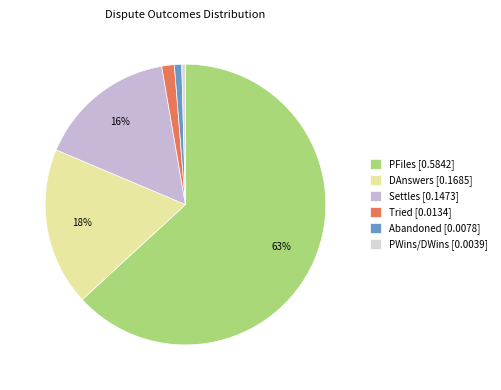

How many segments does this pie chart have?

6